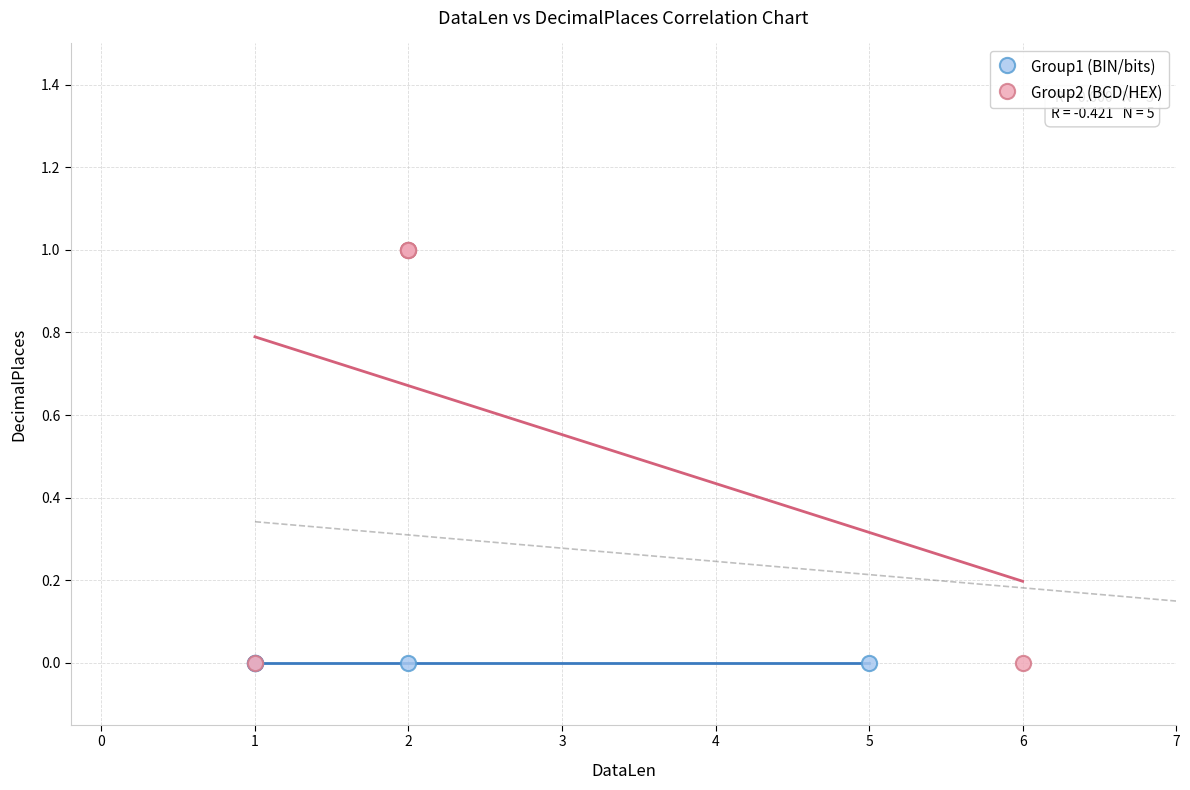

Which series contains the highest Y value?

Group2 (BCD/HEX)